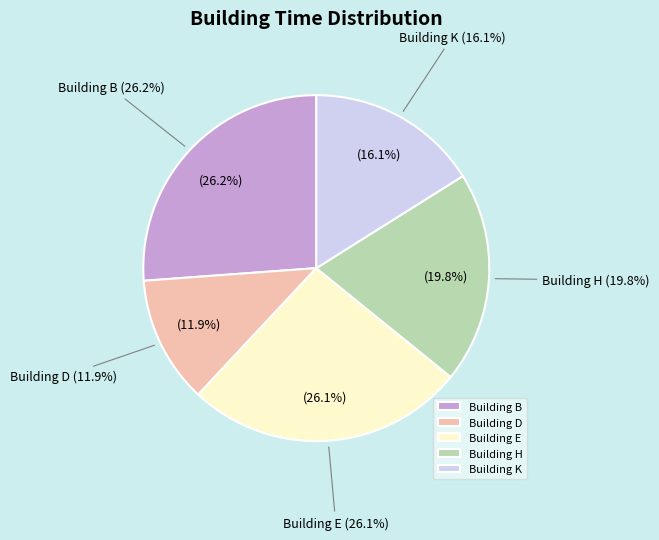

Approximately how many times larger is the value at K compared to D?

1.4